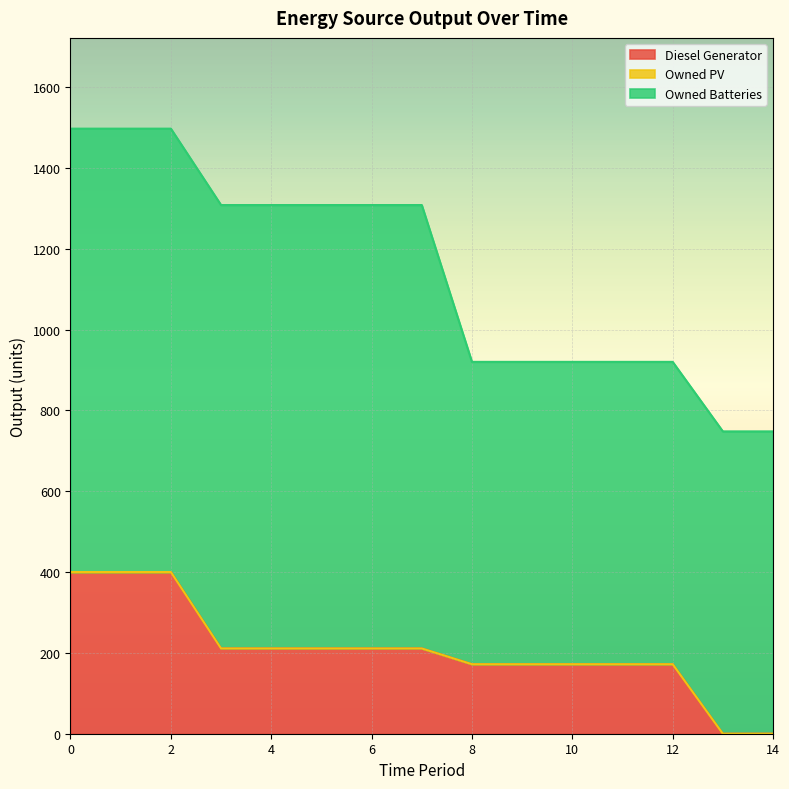

How many data points in Diesel Generator are less than 211?

7